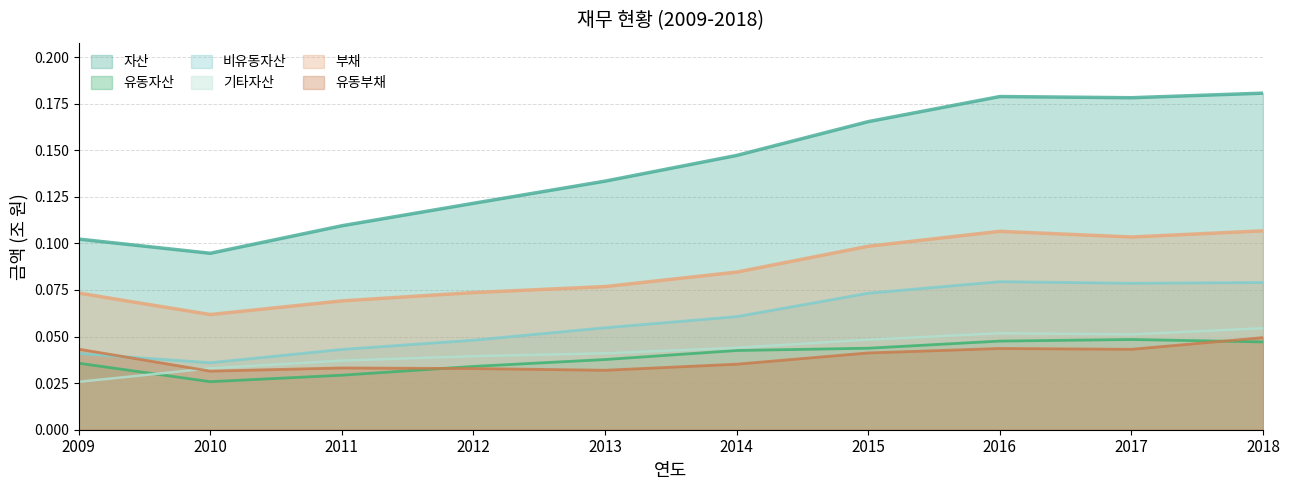

Does the chart have visible grid lines?

Yes